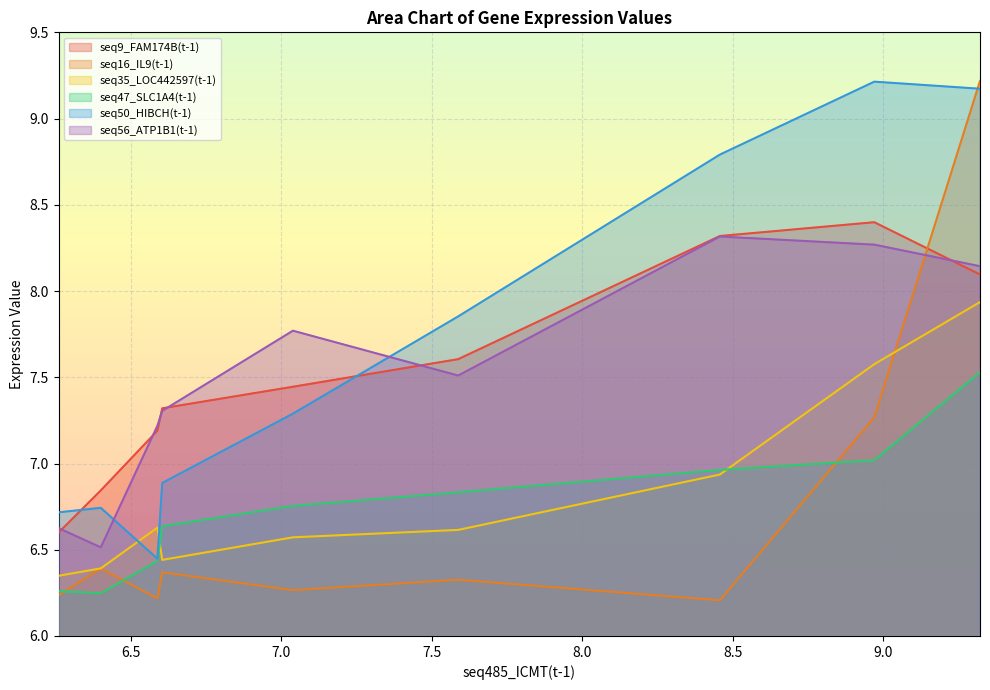

Does the chart display data point markers on the line(s)?

No